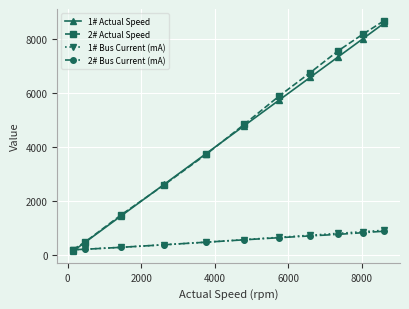

What are all the series names shown in the legend?

1# Actual Speed, 2# Actual Speed, 1# Bus Current (mA), 2# Bus Current (mA)